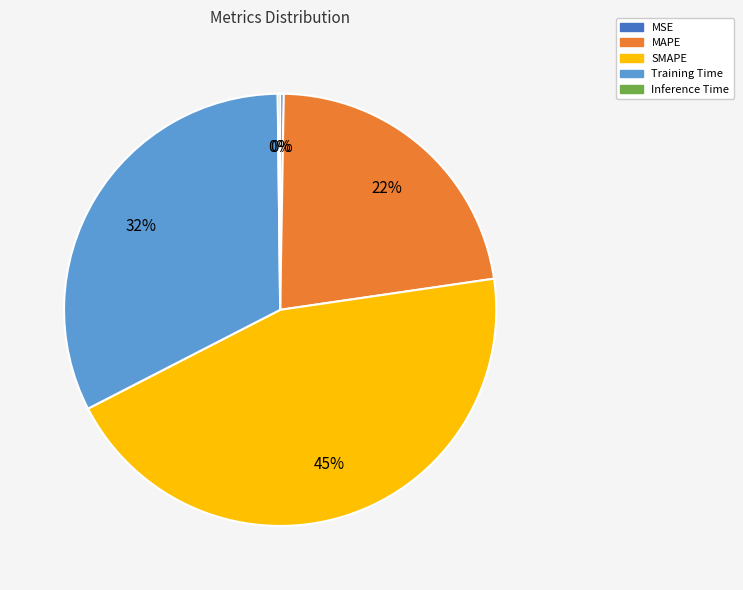

Is there any slice that represents more than half of the pie?

No